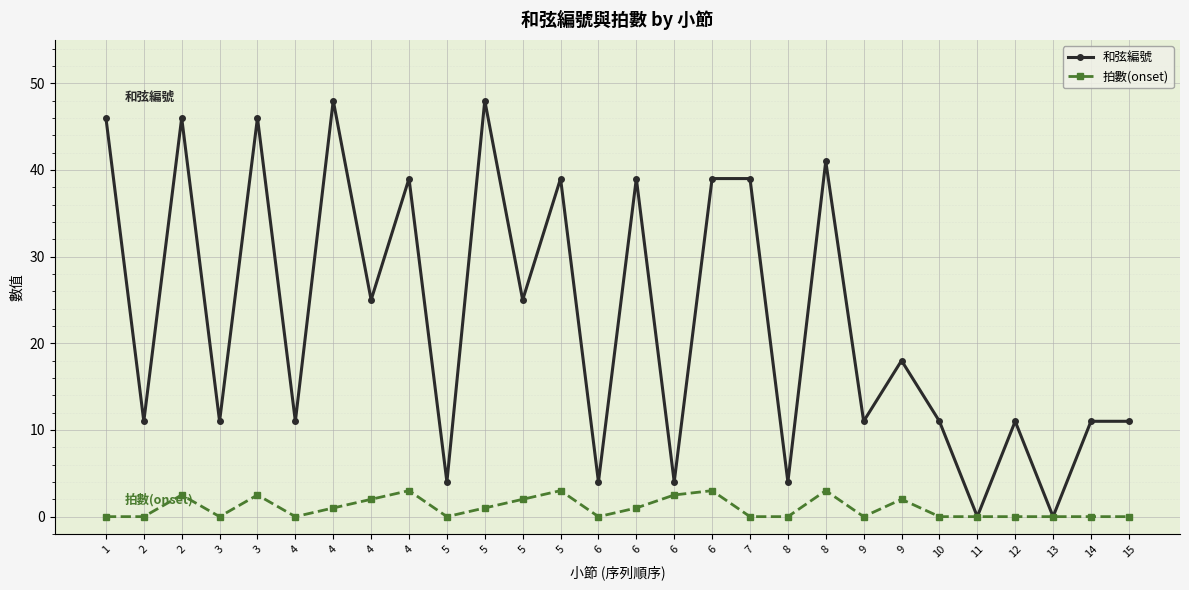

What are all the series names shown in the legend?

和弦編號, 拍數(onset)